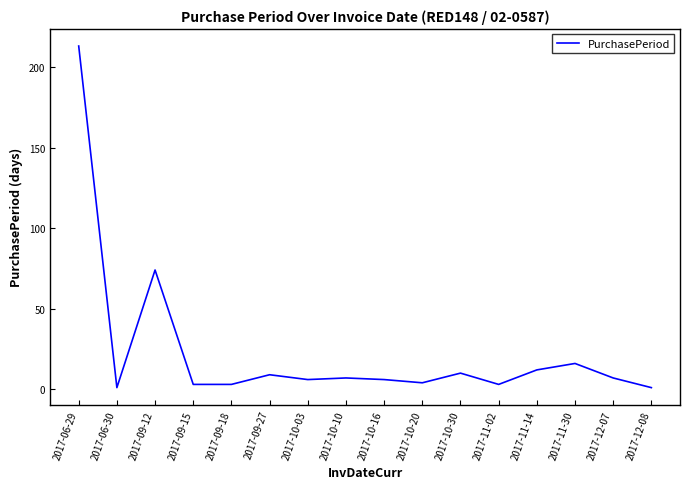

What is the ratio of the value at 2017-10-30 to the value at 2017-10-03?

1.7